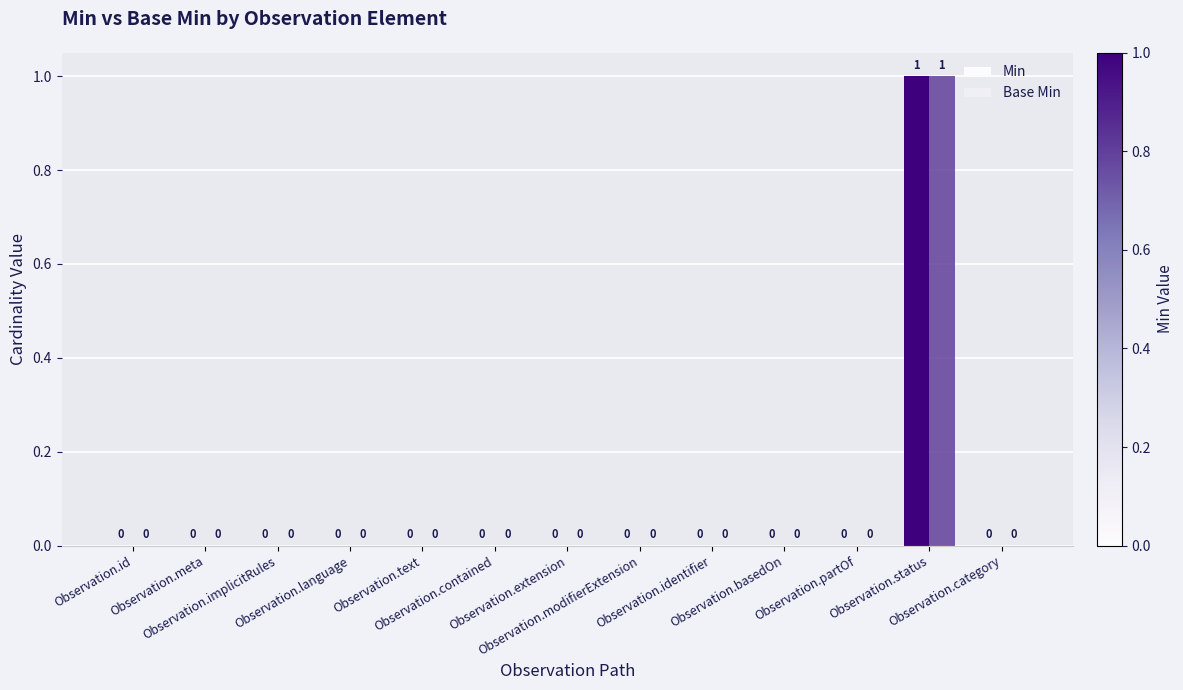

How many values in the Min series exceed 0?

1